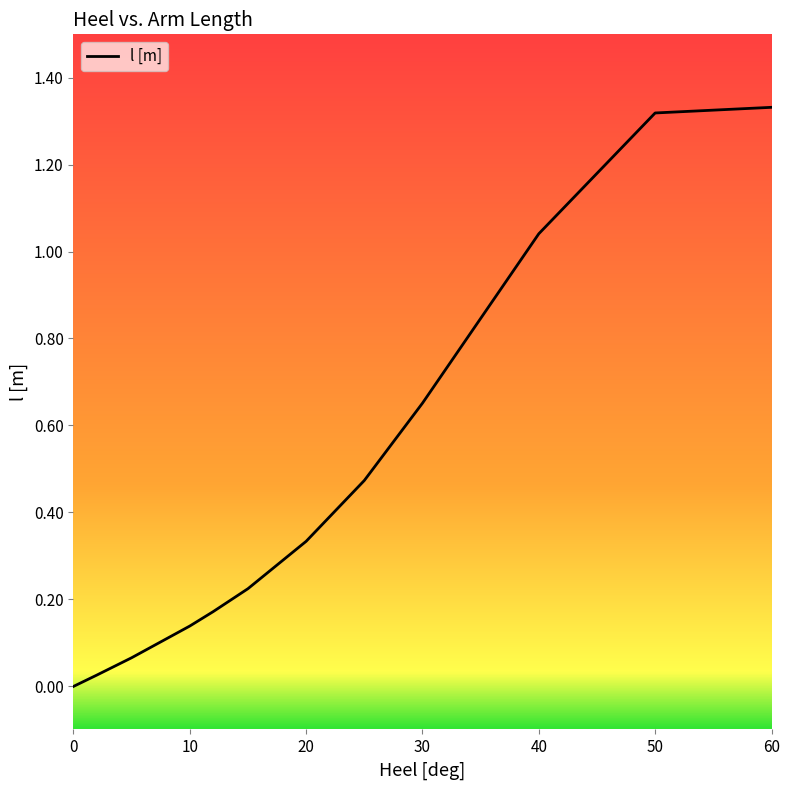

Is this an area chart (filled region under the line)?

No